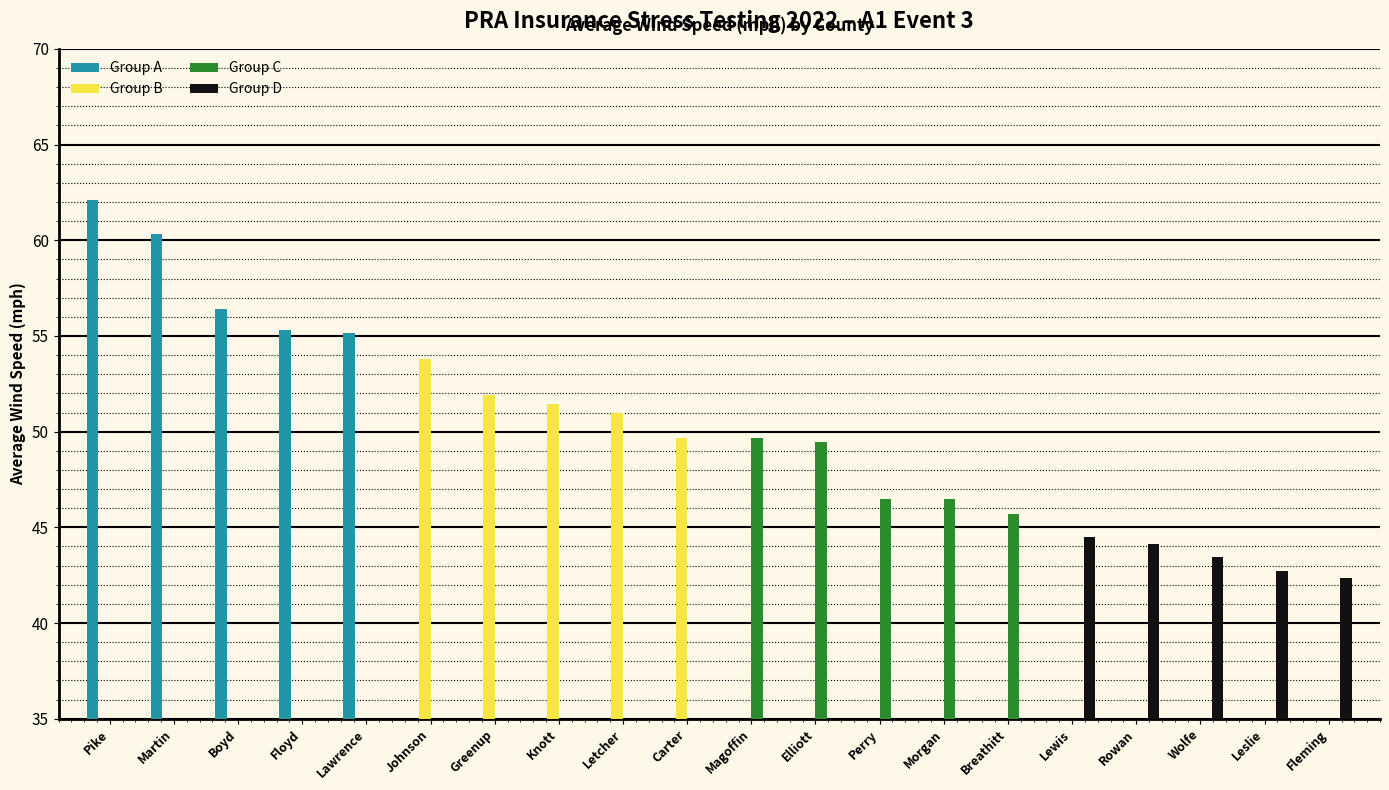

Is it true that Group B equals 17.5 at Letcher?

False